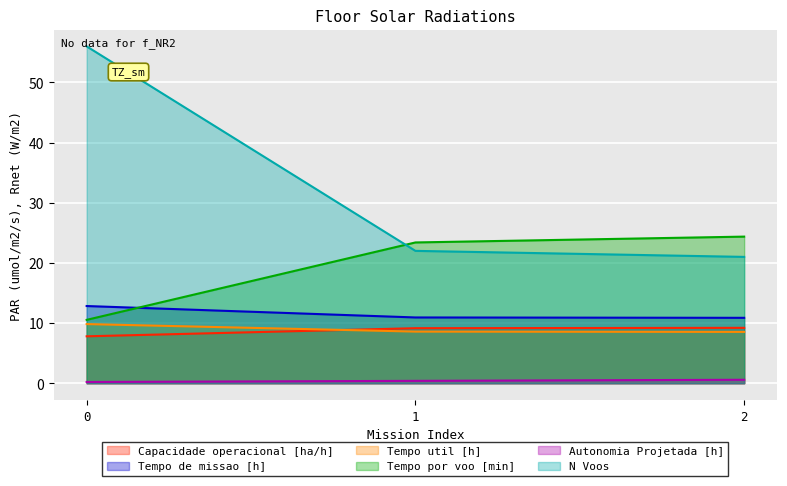

What is the sum of the N Voos values at 0 and 2?

77.0